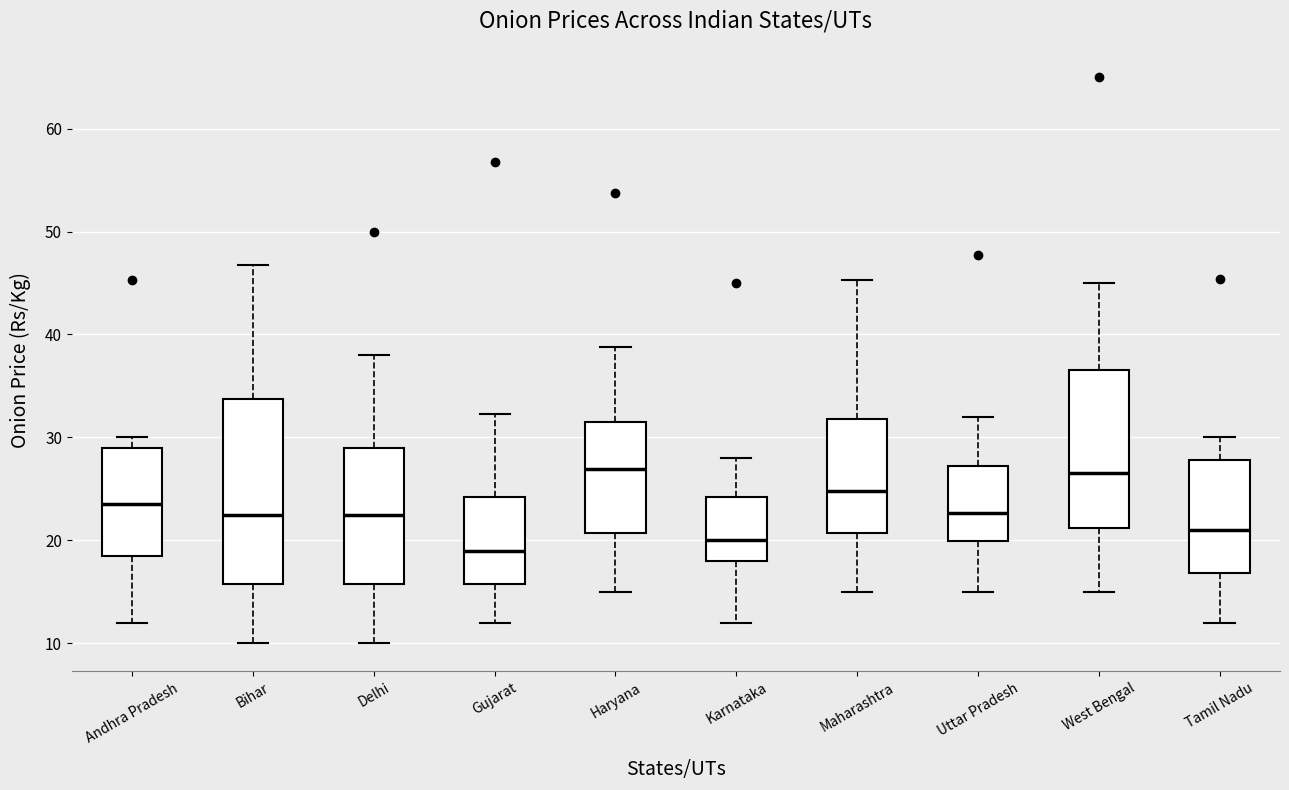

Comparing the boxes themselves (not the whiskers), which one is the tallest?

Bihar